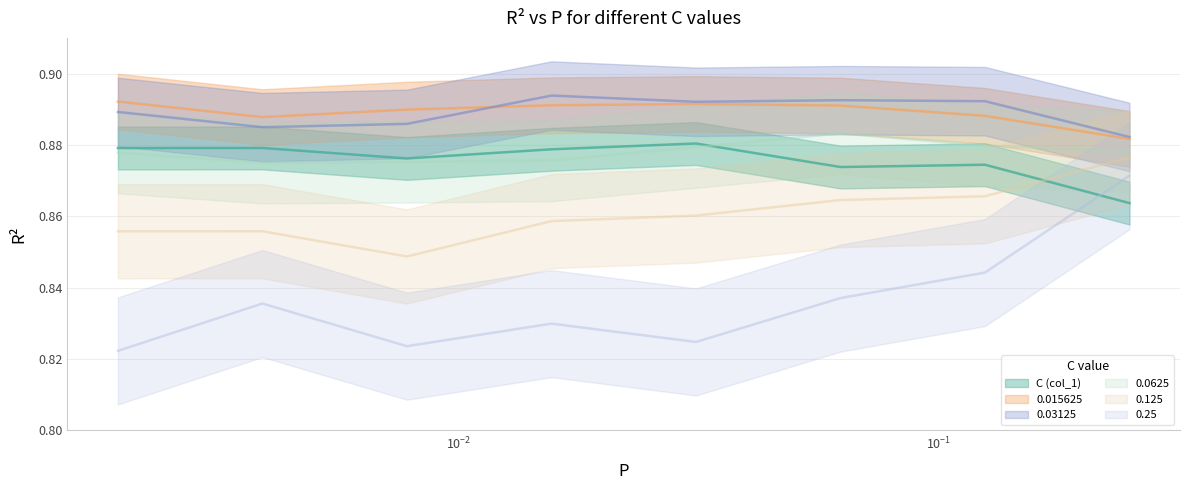

What is the average value of the 0.0625 series?

0.9